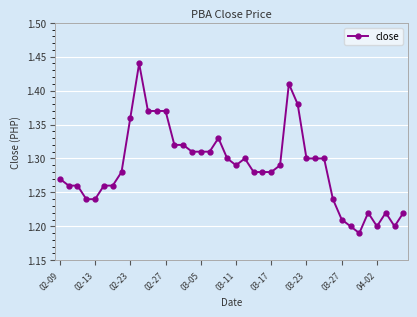

What is the sum of all values?

51.5